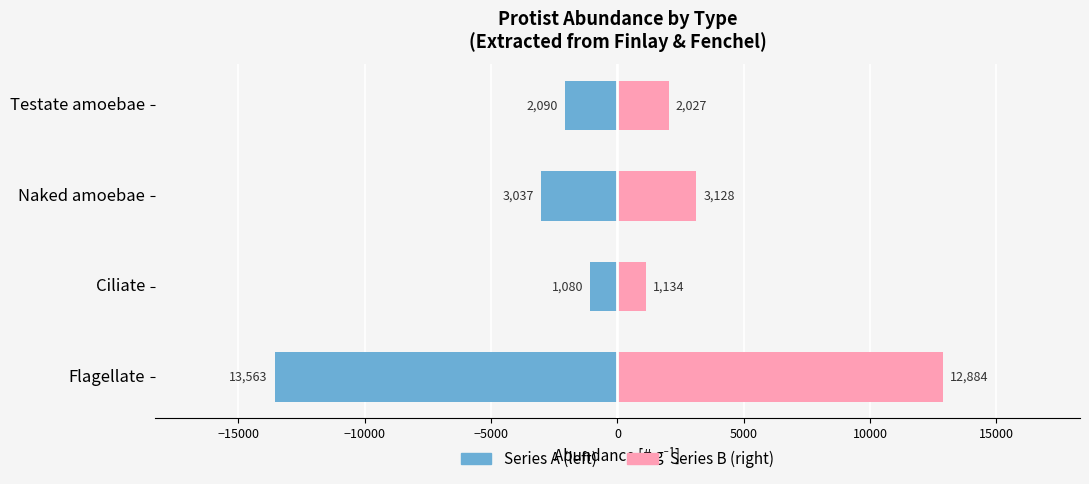

Which series has the widest spread of values?

Mean Abundance (series A)